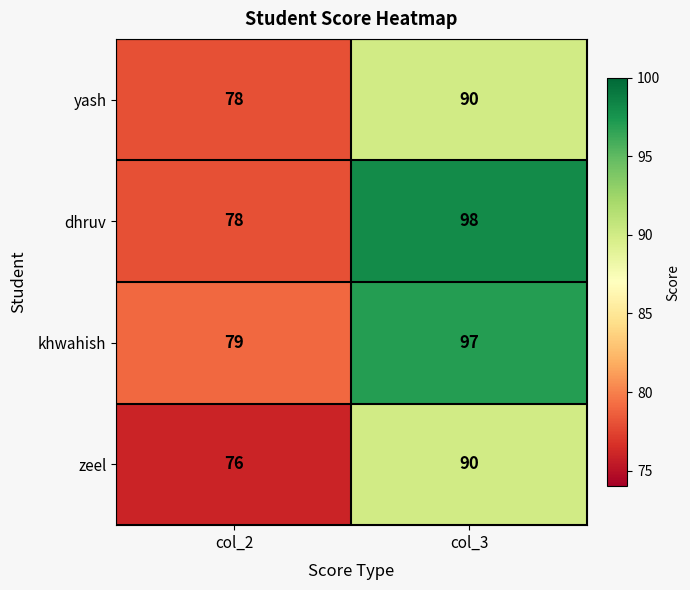

Reading right to left, list all the values displayed in this chart.

yash: col_3=90	col_2=78
dhruv: col_3=98	col_2=78
khwahish: col_3=97	col_2=79
zeel: col_3=90	col_2=76